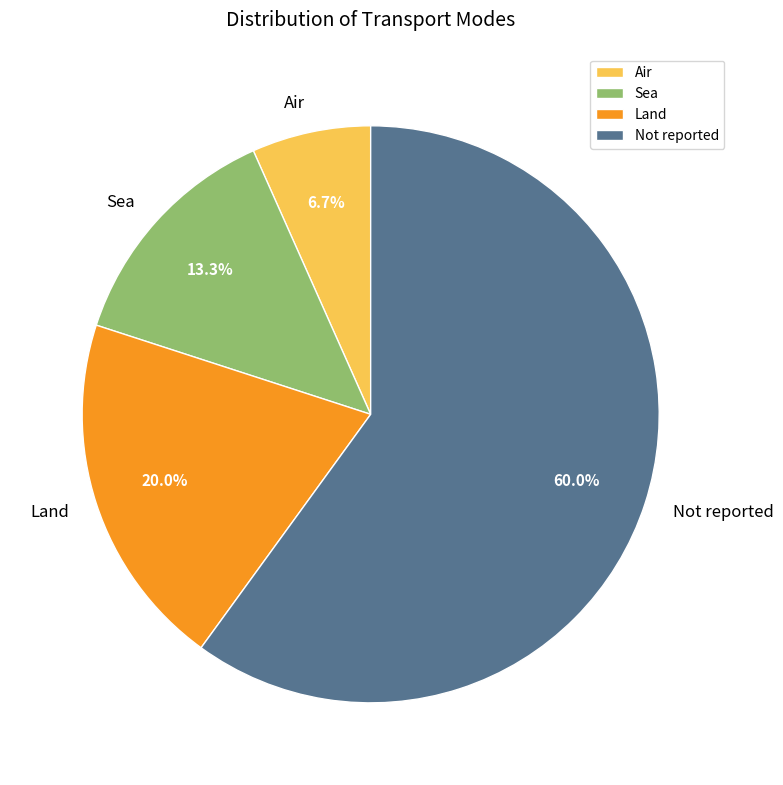

Which slice represents more than half of the pie?

Not reported